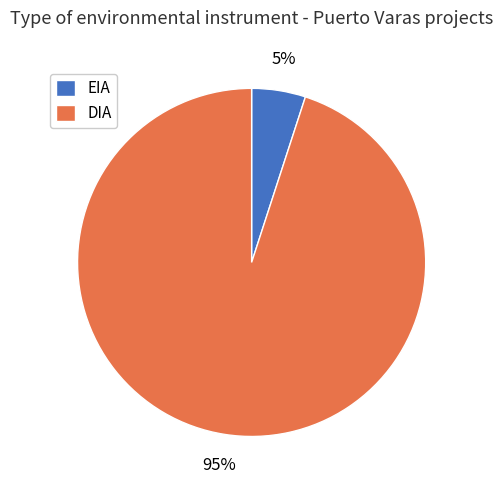

What percentage is the EIA slice, to the nearest percent?

5%